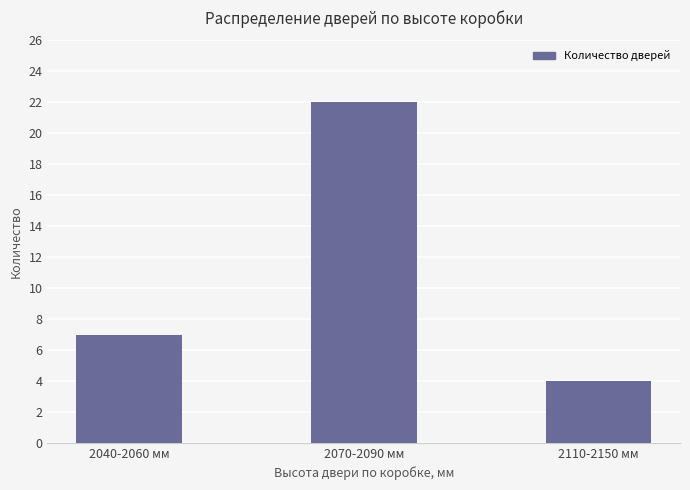

How many values are below 7?

1